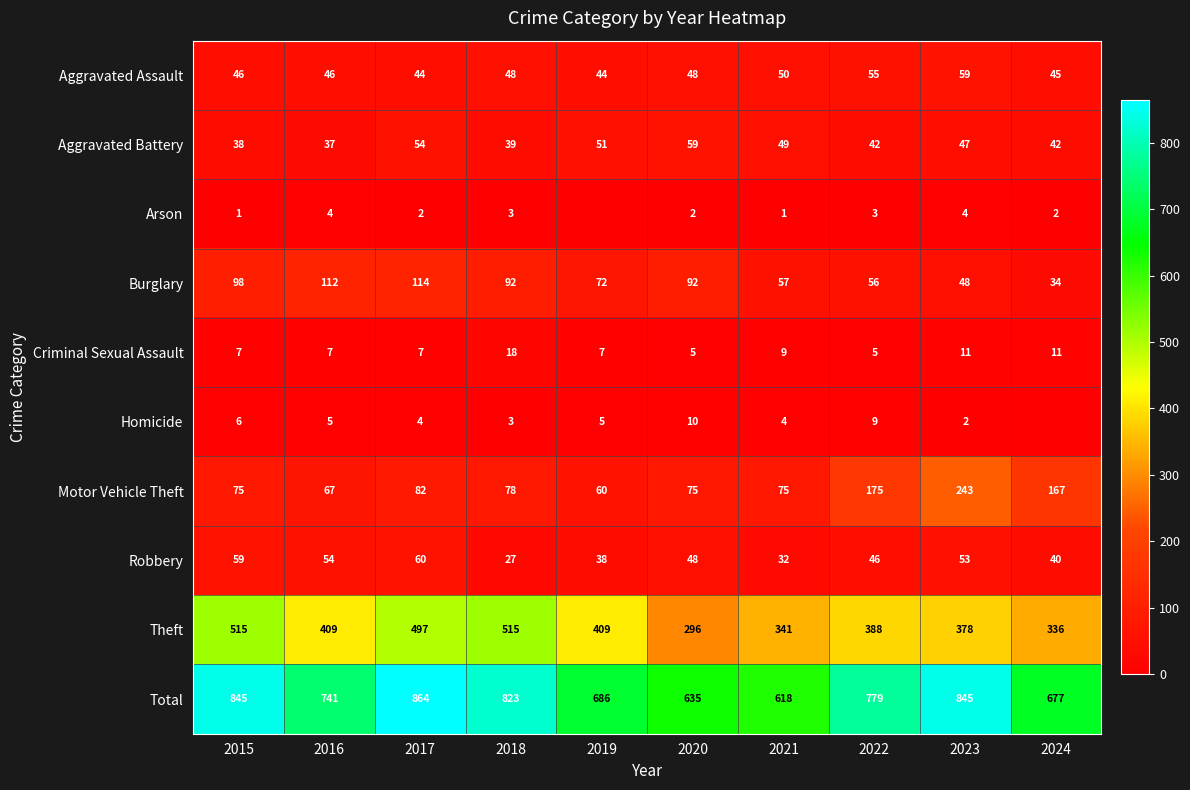

At how many categories does at least one series exceed 606?

10